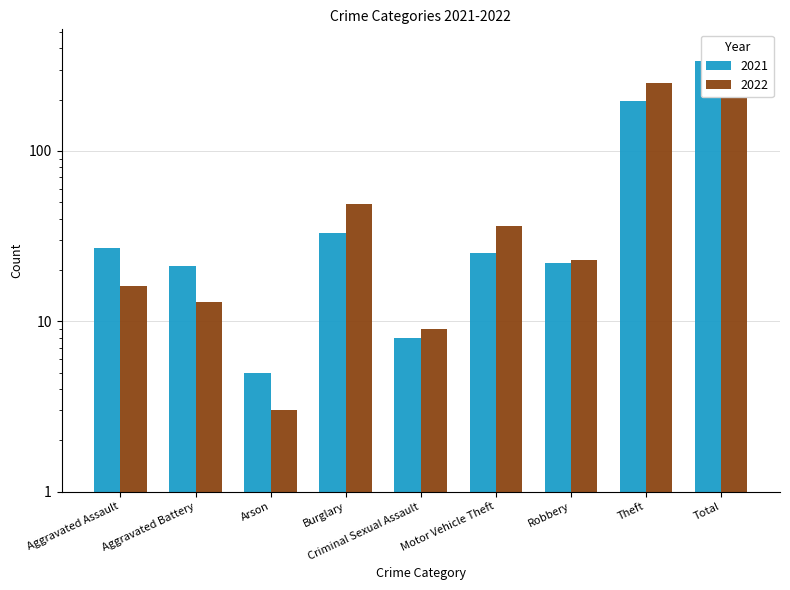

How many bars are there in total?

18